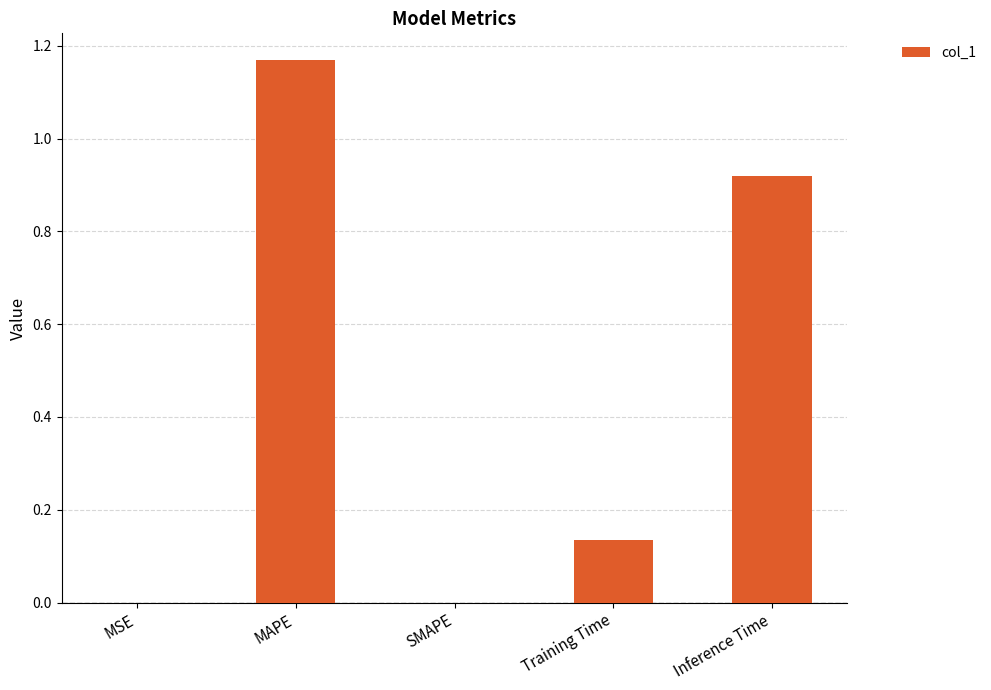

Which label corresponds to the largest value in the chart?

MAPE